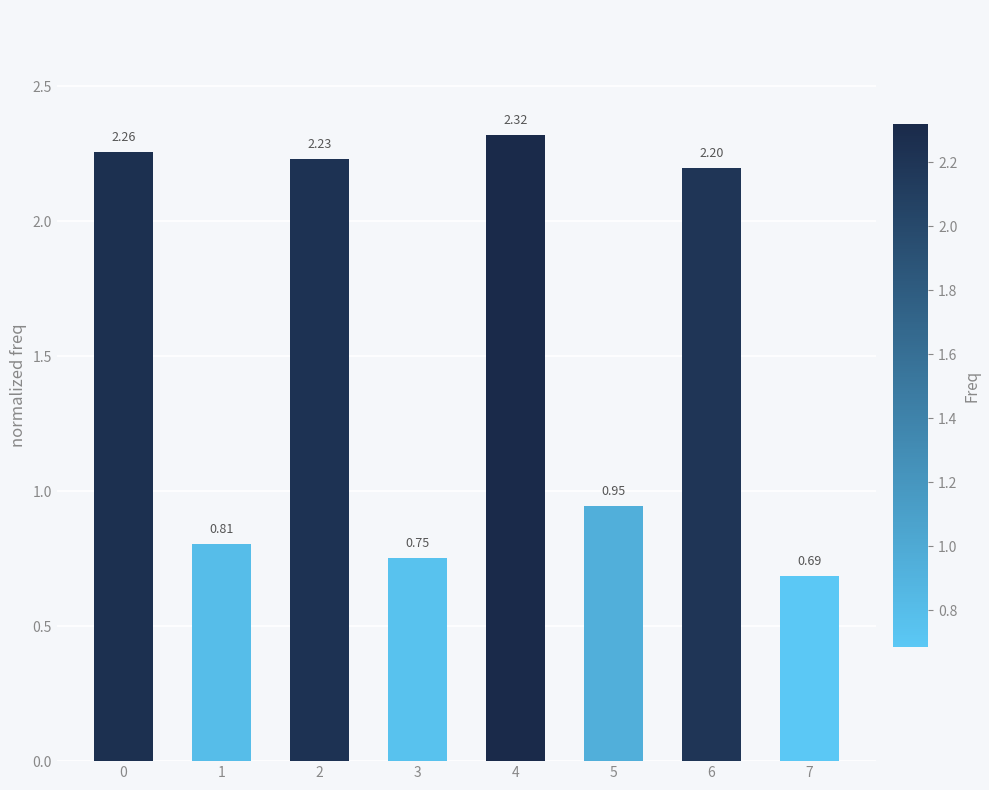

At which label is the value closest to 1?

5